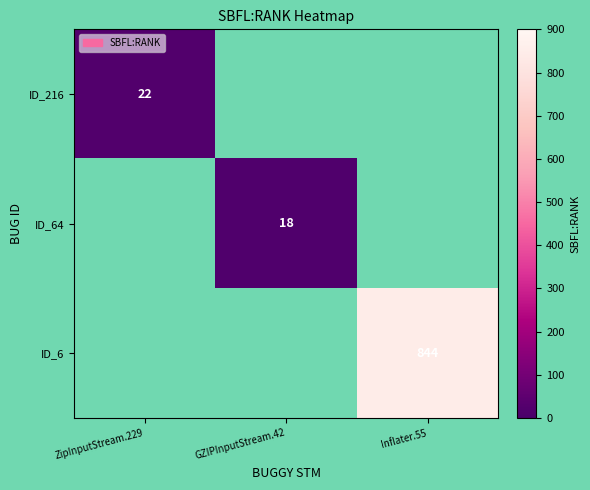

Which category has the highest value across all series?

Inflater.55